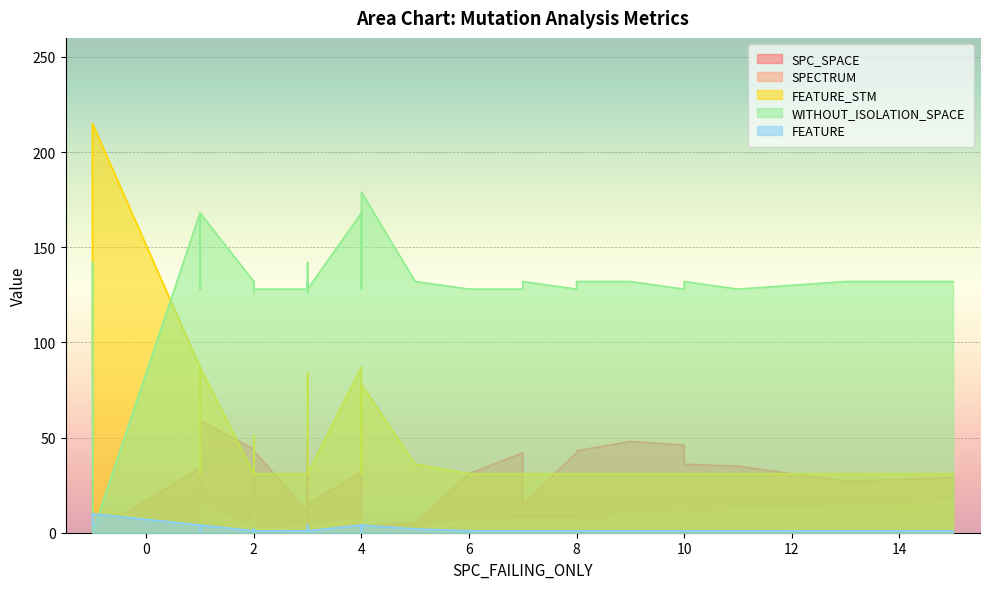

Between 0 and 39, which series saw the biggest shift?

FEATURE_STM